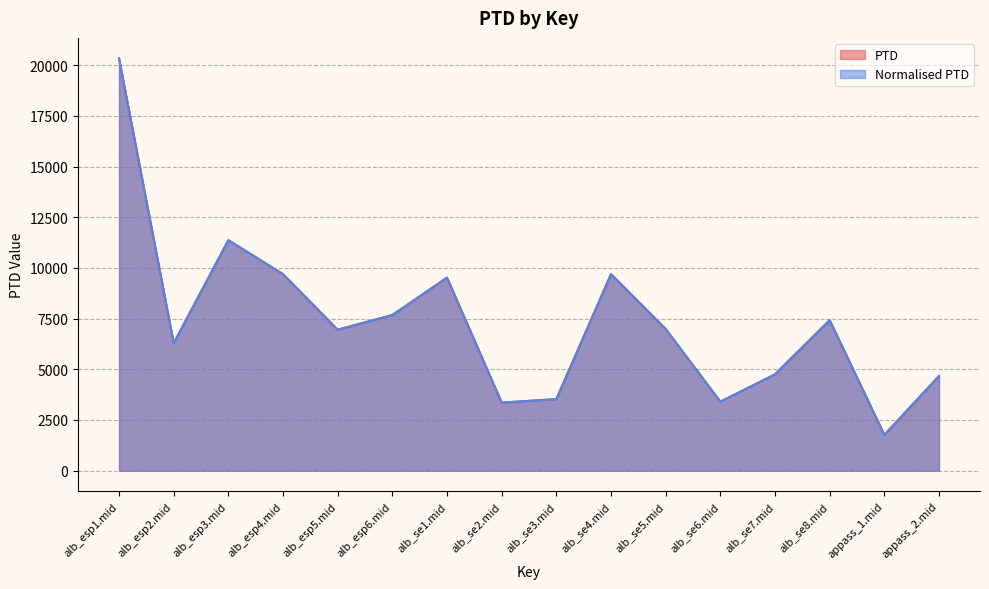

What is the highest value of the PTD series?

20326.7